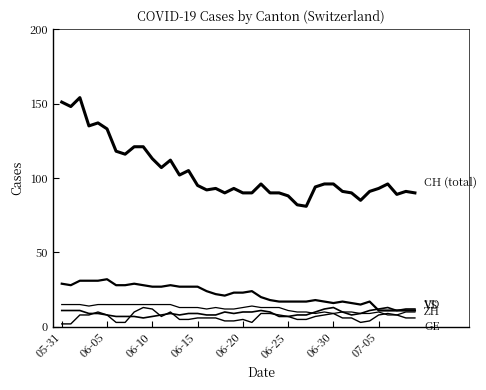

How many lines are shown in the chart?

5